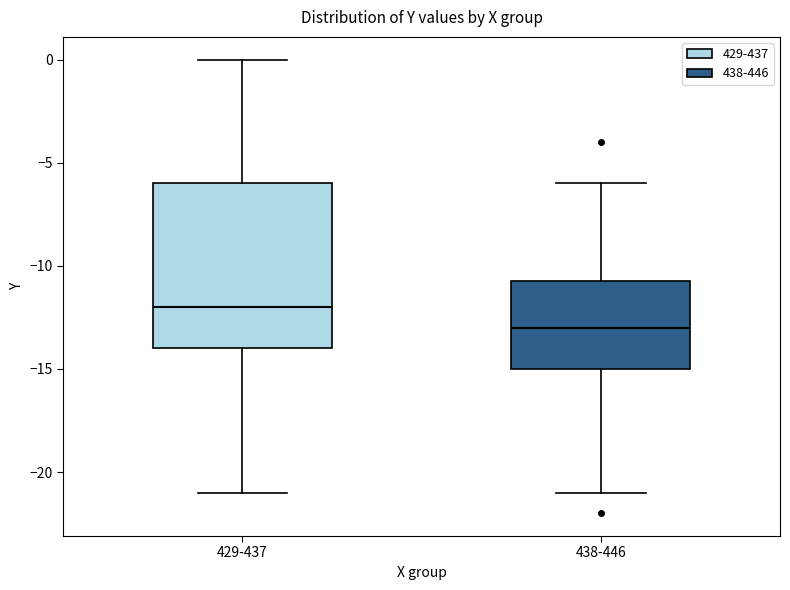

Reading left to right, transcribe this box plot: for each box, give where its median line is, the range the box spans, and where its two whiskers end, as read against the y-axis. The values are not printed on the chart, so give them approximately, as read against the axis.

429-437: median -12.0, box -14.0 to -6.0, whiskers -21.0 to 0.0
438-446: median -13.0, box -15.0 to -10.5, whiskers -21.0 to -6.0